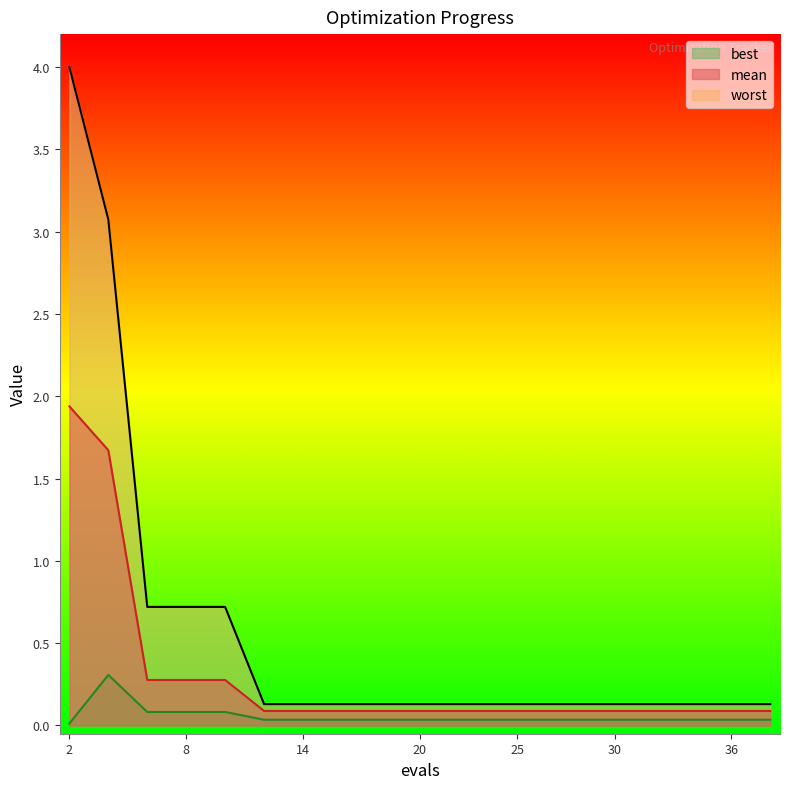

What is the approximate value of worst at 38?

0.1